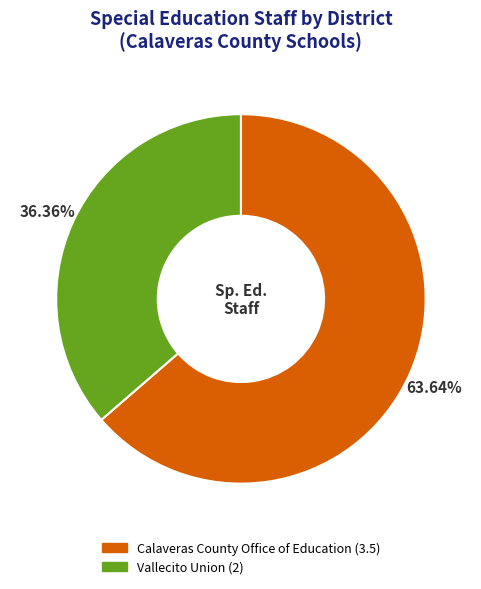

Is there any slice that represents more than half of the pie?

Yes